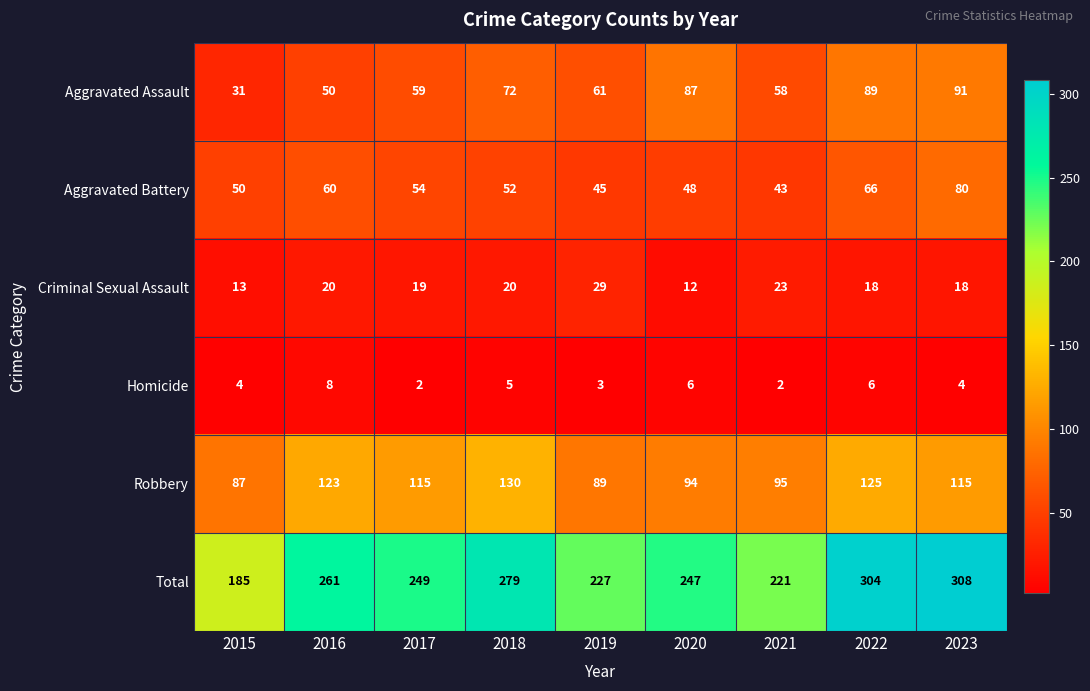

The Robbery series shows 221 at 2018. True or false?

False